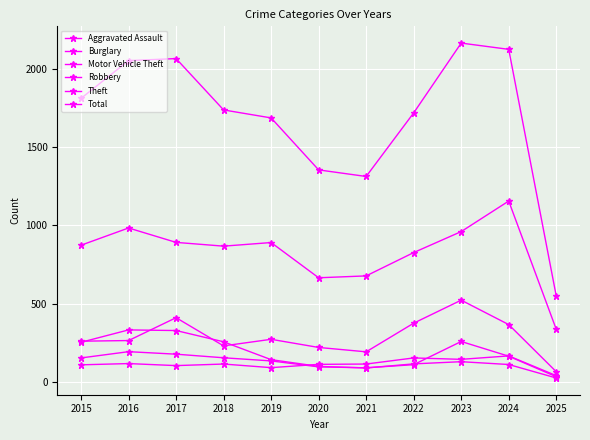

Does the chart display data point markers on the line(s)?

Yes